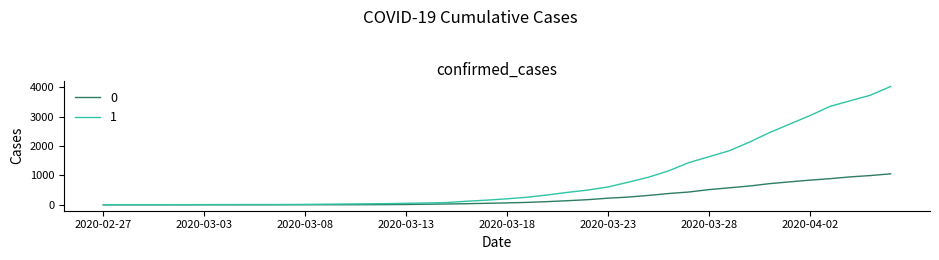

What is the maximum value shown in the chart?

4028